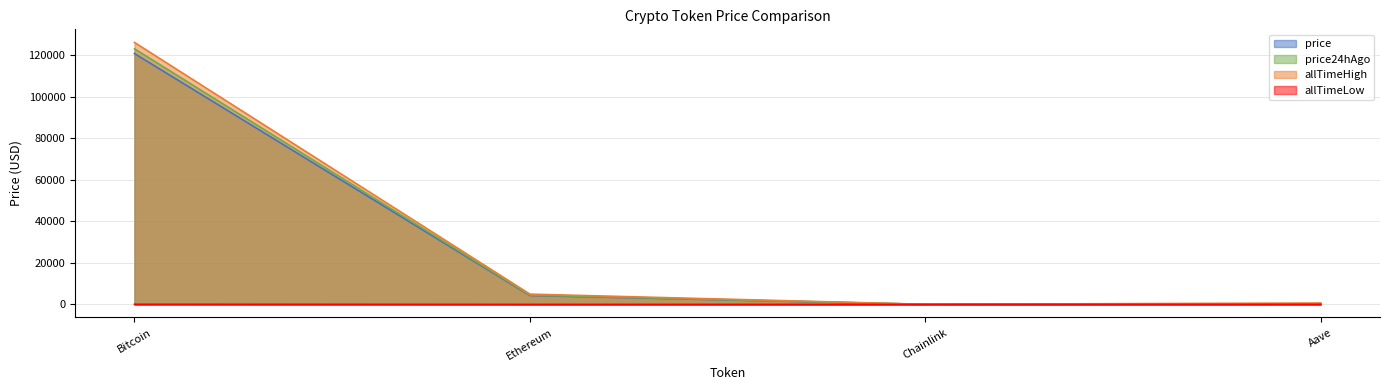

Is the value of price at Aave greater than the value of allTimeHigh at Ethereum?

No